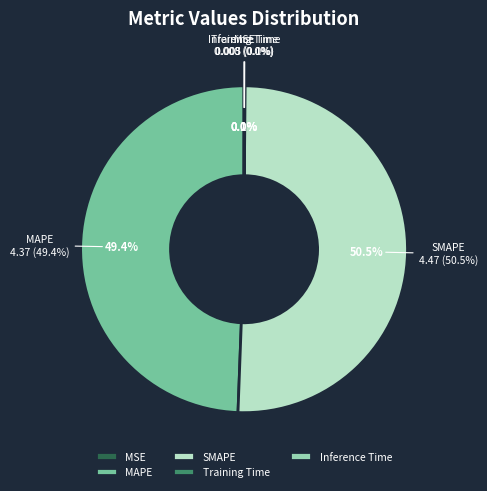

Which category has the smallest portion of the pie?

MSE